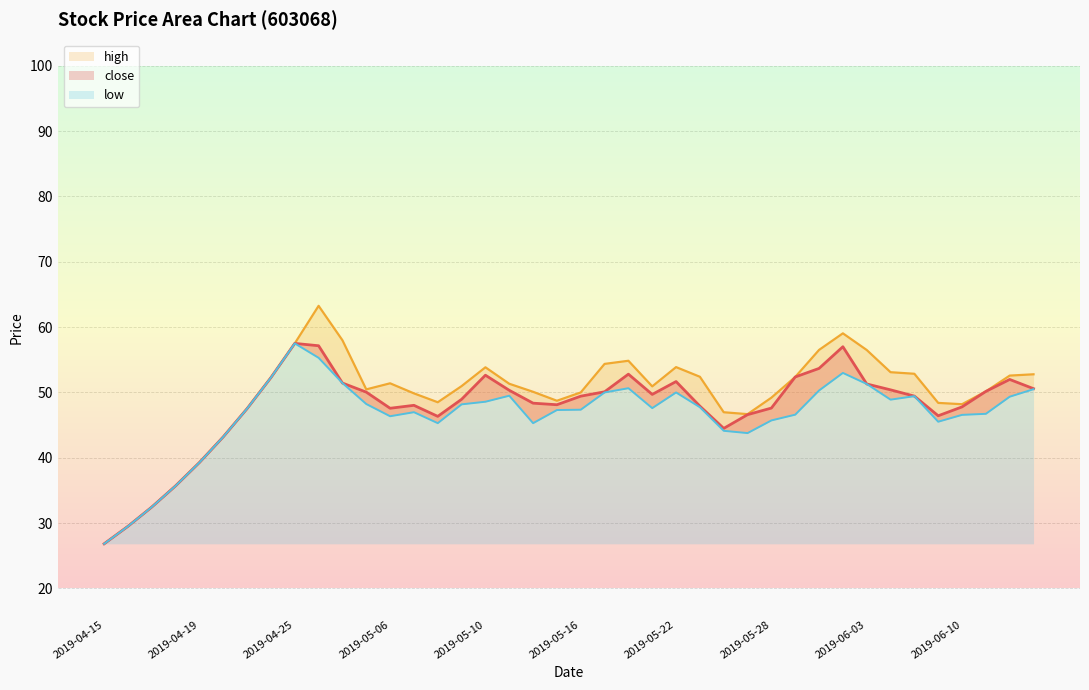

Which series has the largest range (max minus min)?

high